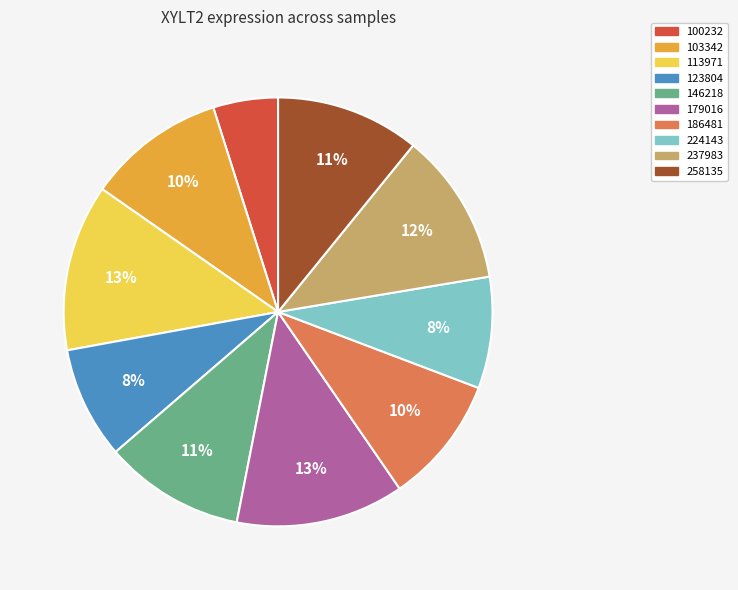

What percentage is the 146218 slice, to the nearest percent?

11%